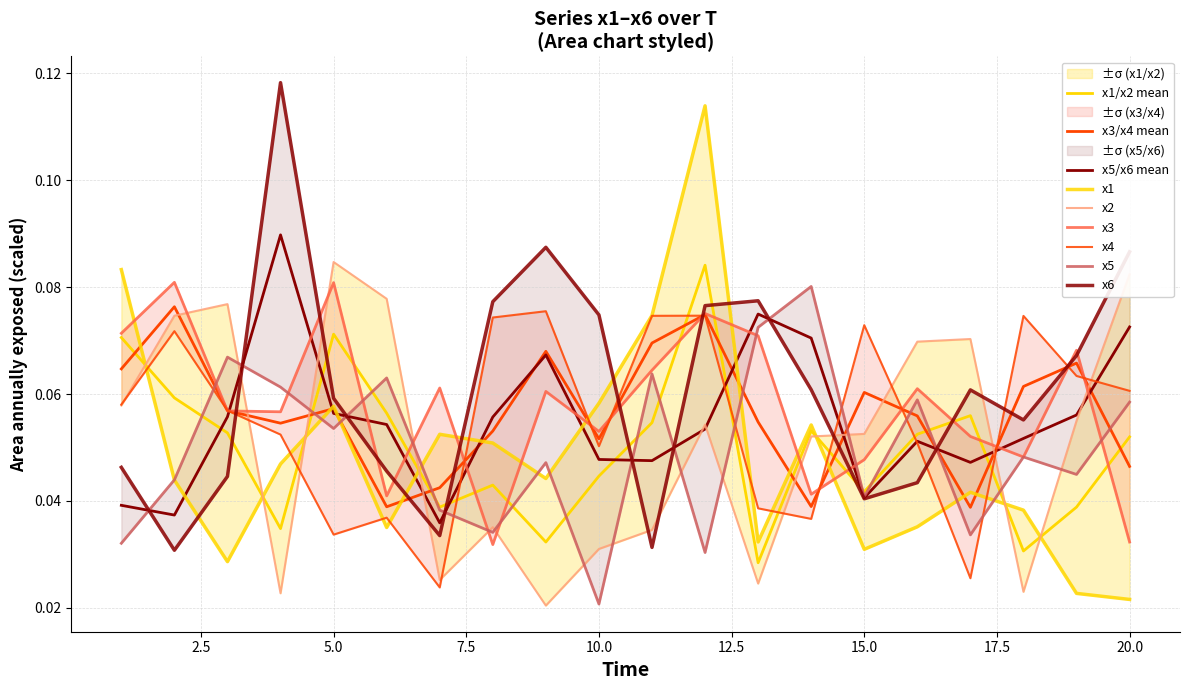

At which category does the chart reach its minimum across all series?

9